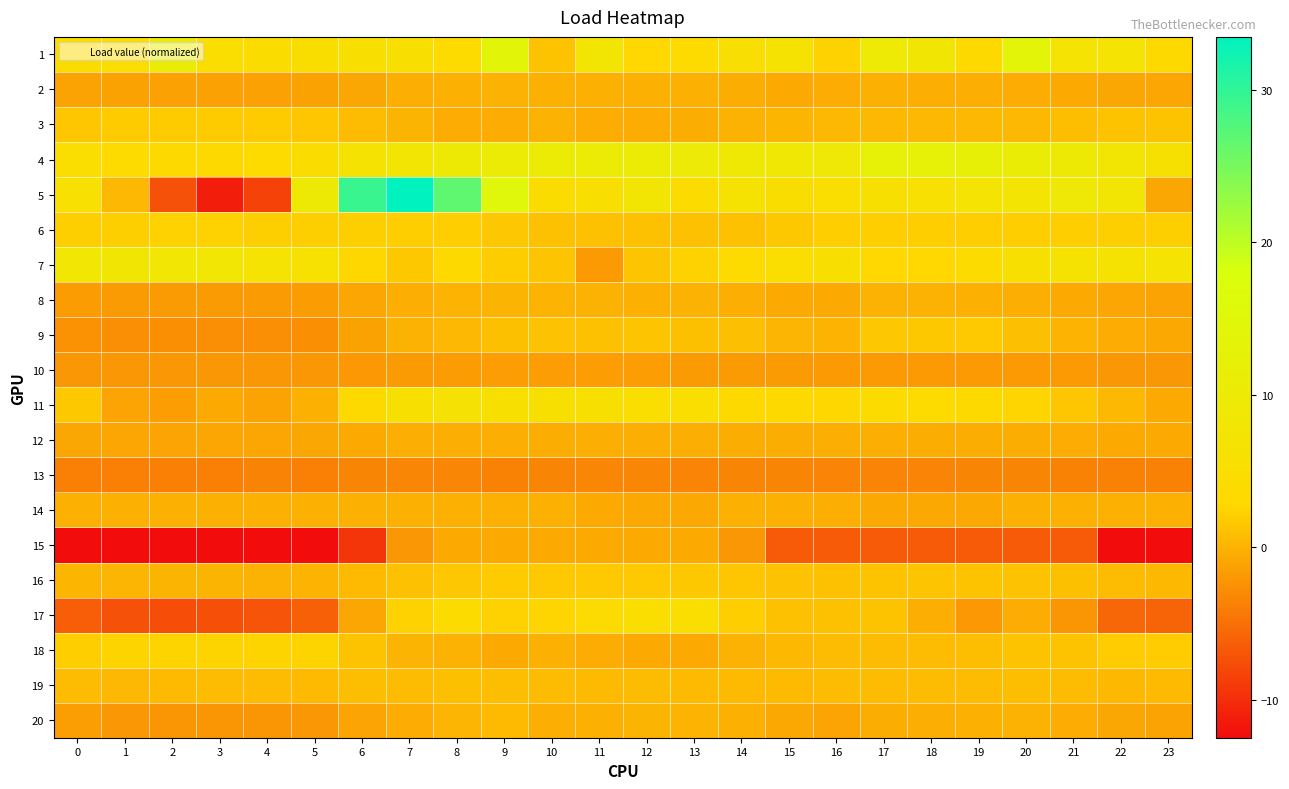

How many categories are shown in the chart?

24